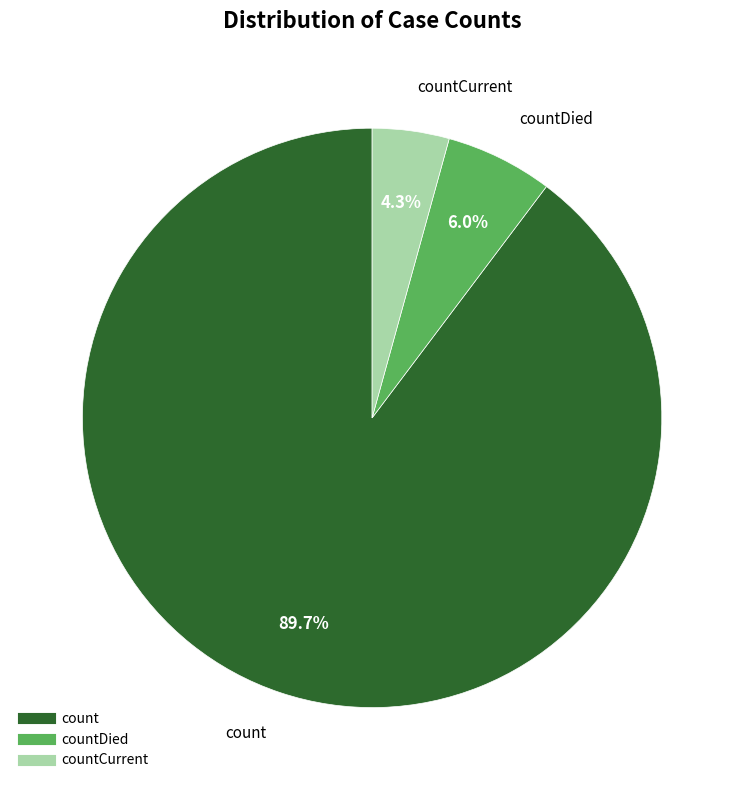

How many slices are in this pie chart?

3